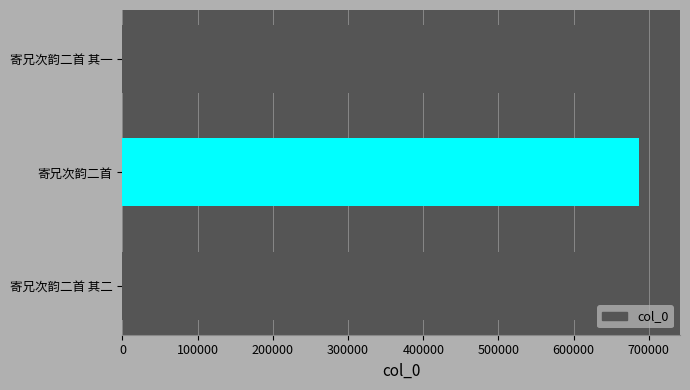

What is the change in value from 寄兄次韵二首 其二 to 寄兄次韵二首?

+24083